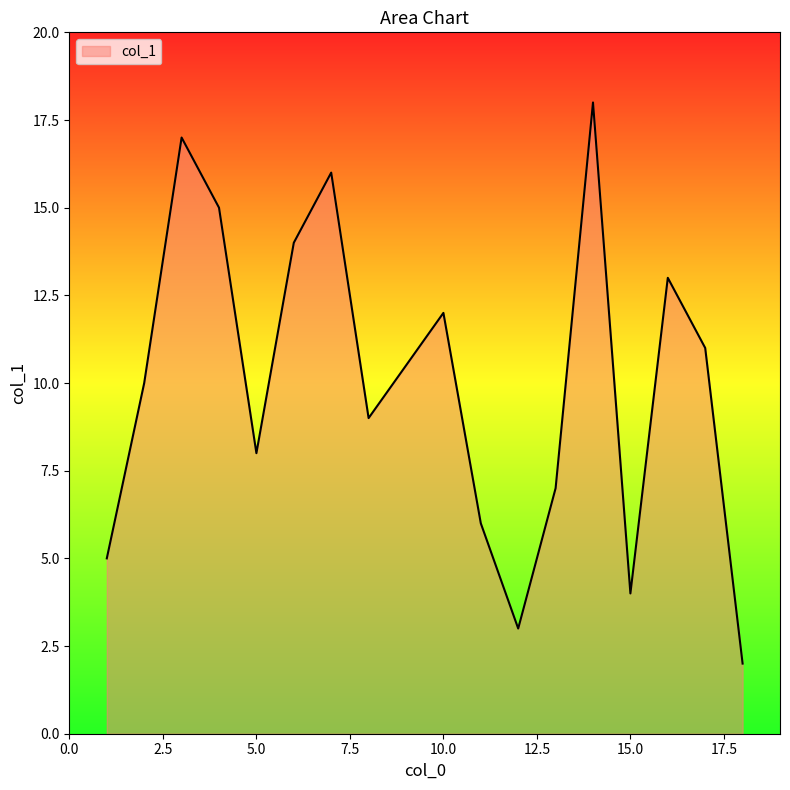

Does the chart display data point markers on the line(s)?

No